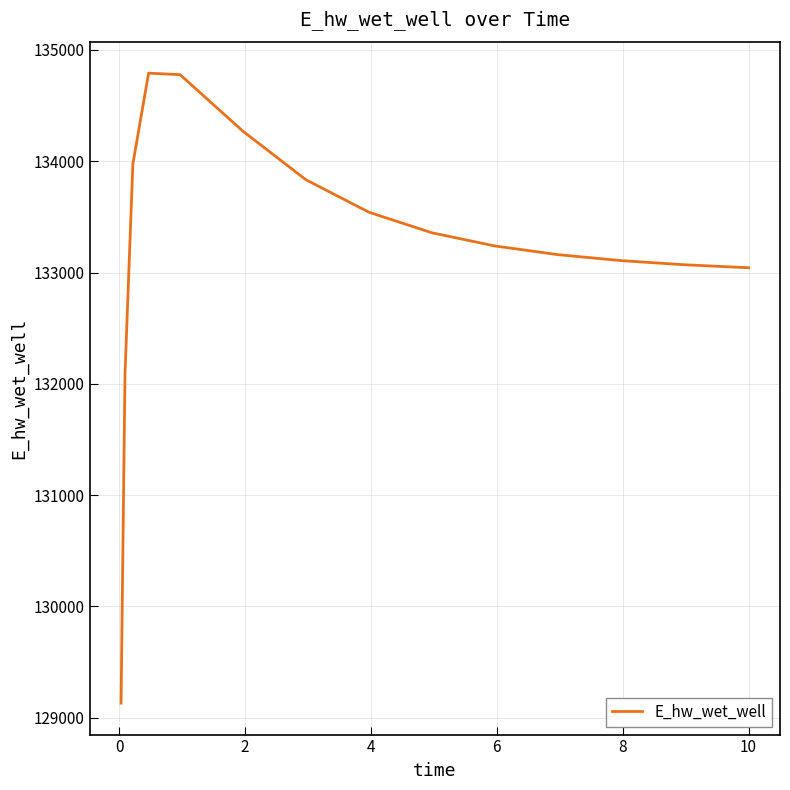

What is the minimum value shown in the chart?

129131.1